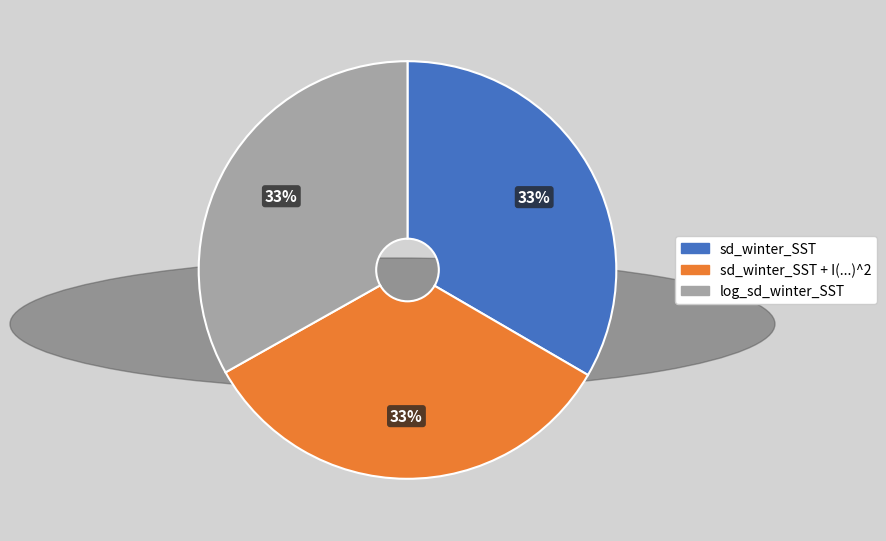

How many segments does this pie chart have?

3